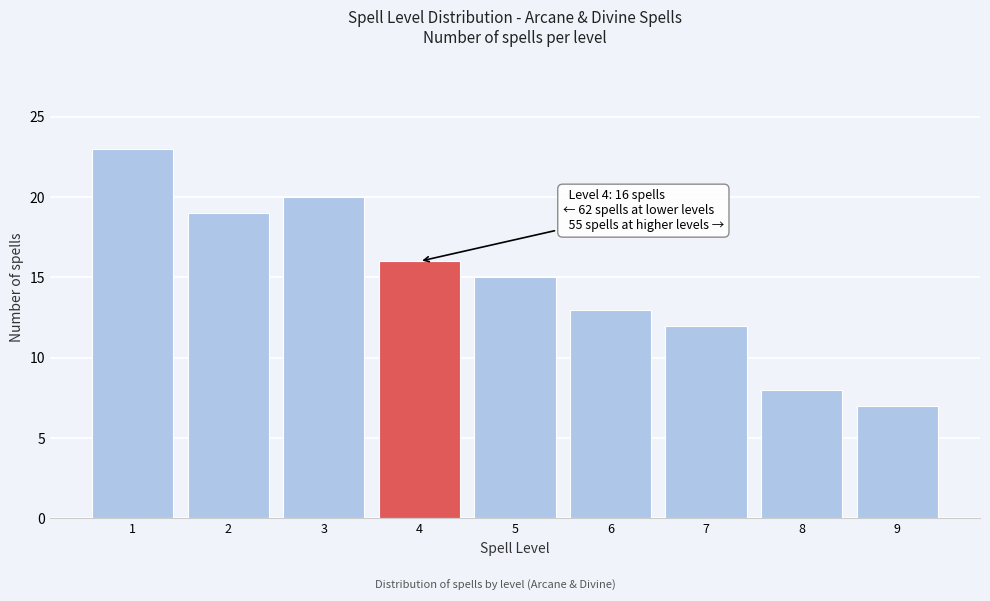

Reading left to right, what are all the values shown in this chart?

23	19	20	16	15	13	12	8	7